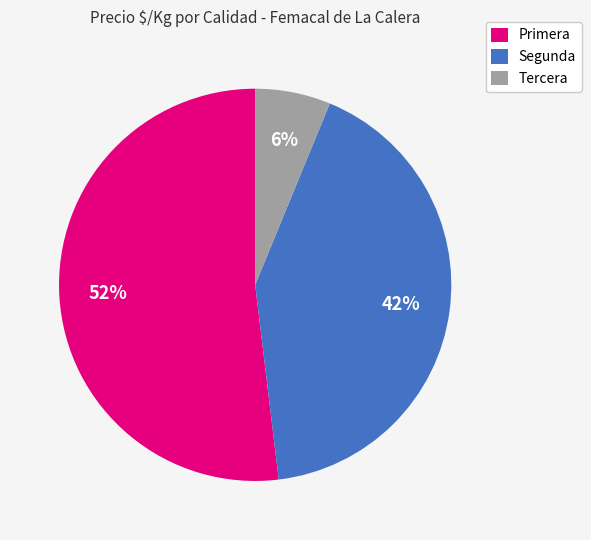

Which category has the biggest portion of the pie?

Primera